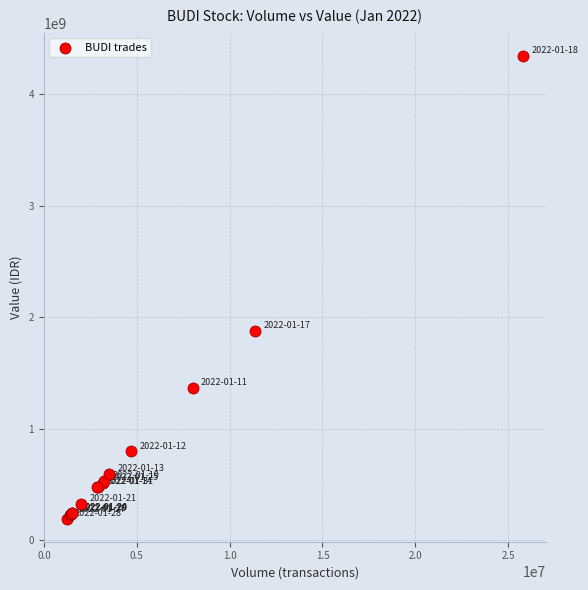

What Y value in the scatter plot is closest to 2269060100?

1878564200